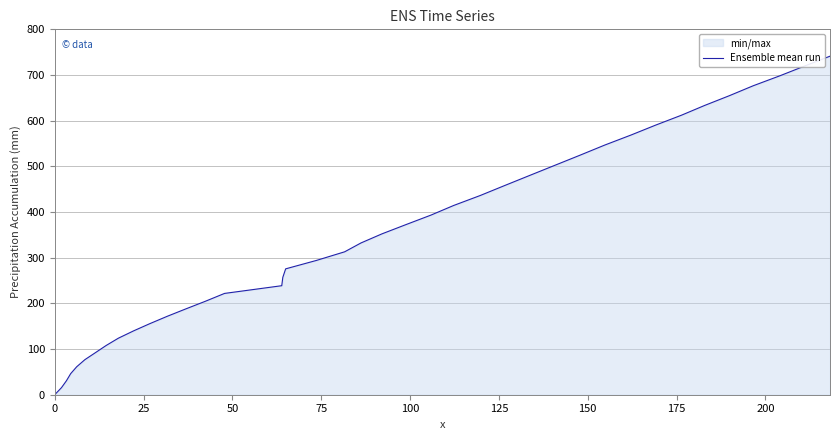

Reading left to right, transcribe all the data shown in this chart.

0.0	15.4	30.6	46.2	61.3	76.8	92.3	107.9	123.7	139.8	155.7	171.8	187.9	204.6	221.8	238.7	257.0	275.6	293.9	312.9	332.3	352.2	372.6	393.3	414.4	436.3	458.2	480.5	502.4	524.3	546.6	568.6	590.2	612.0	633.3	654.8	676.5	698.3	719.8	741.2